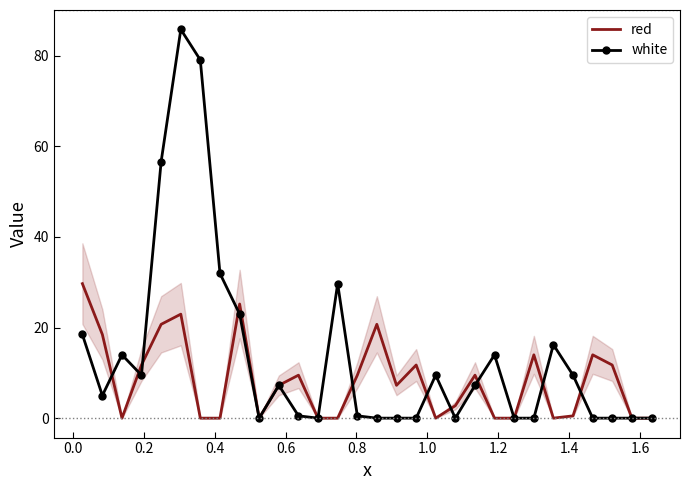

Which series has the largest total across all categories?

white